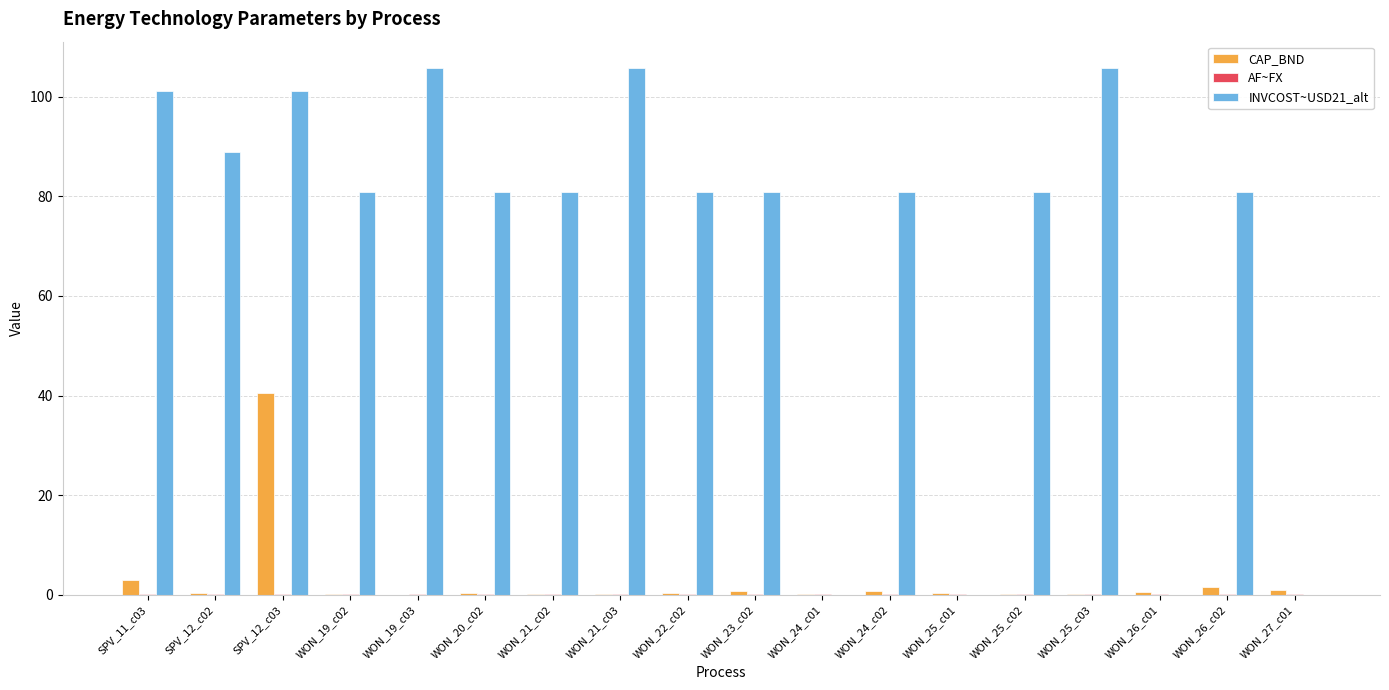

How many categories are shown in the chart?

18